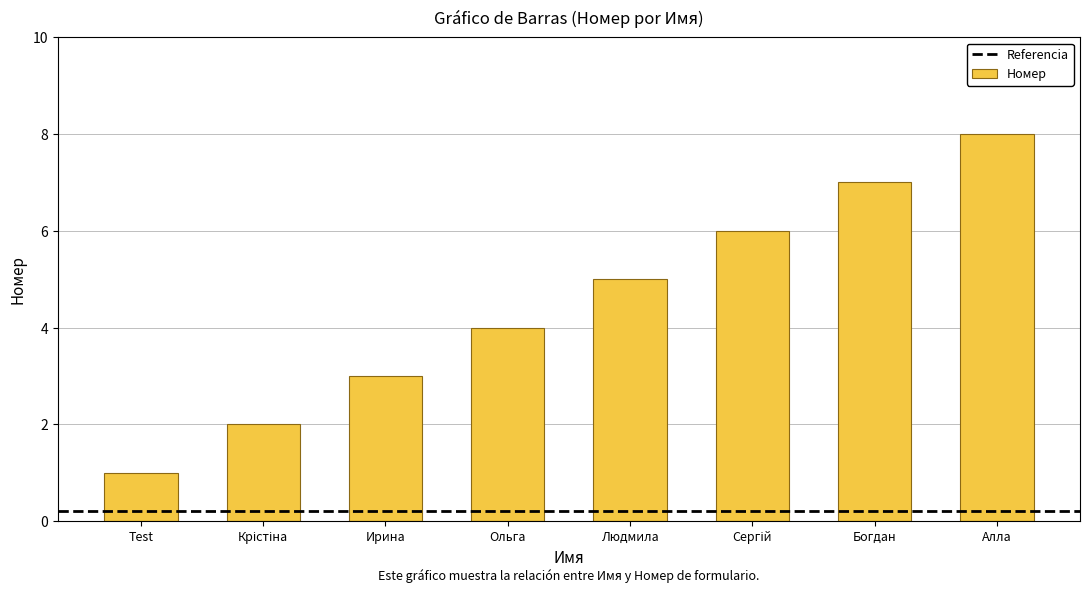

Which category has the highest value across all series?

Алла